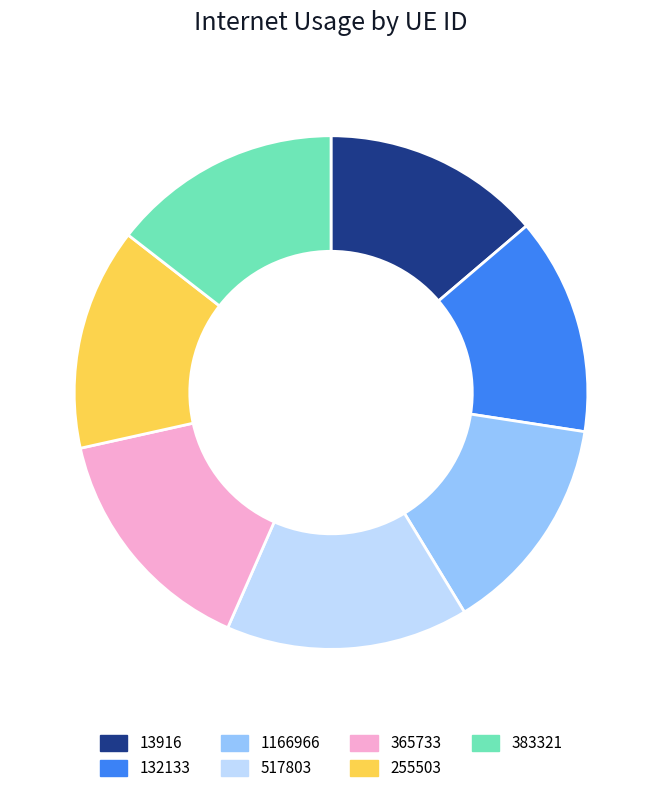

Is 255503 the majority of the pie?

No